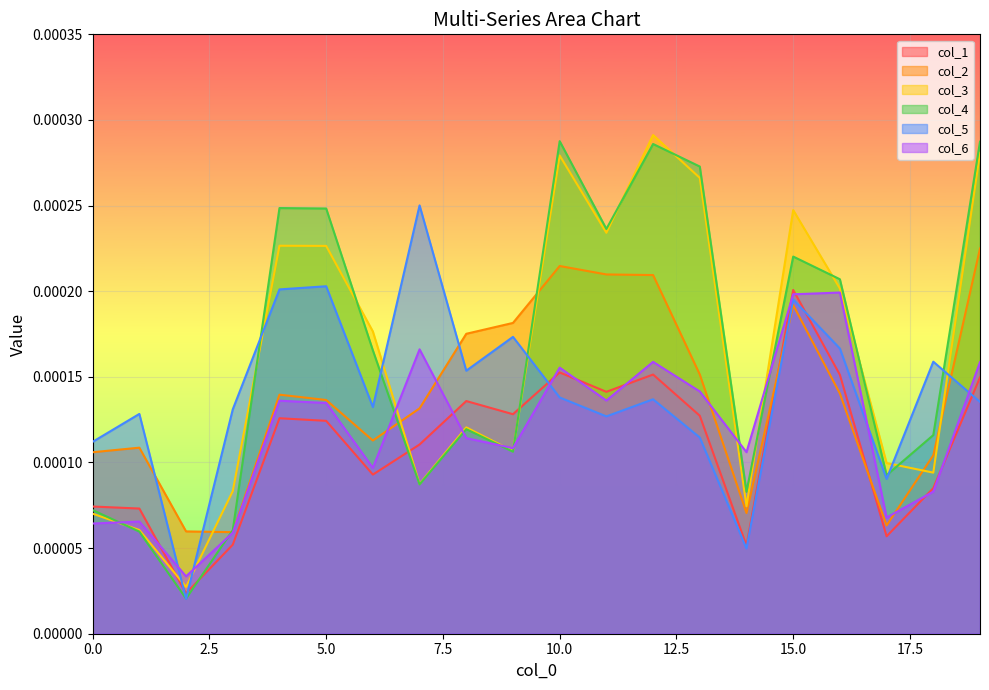

At which label does 3 reach its peak?

10